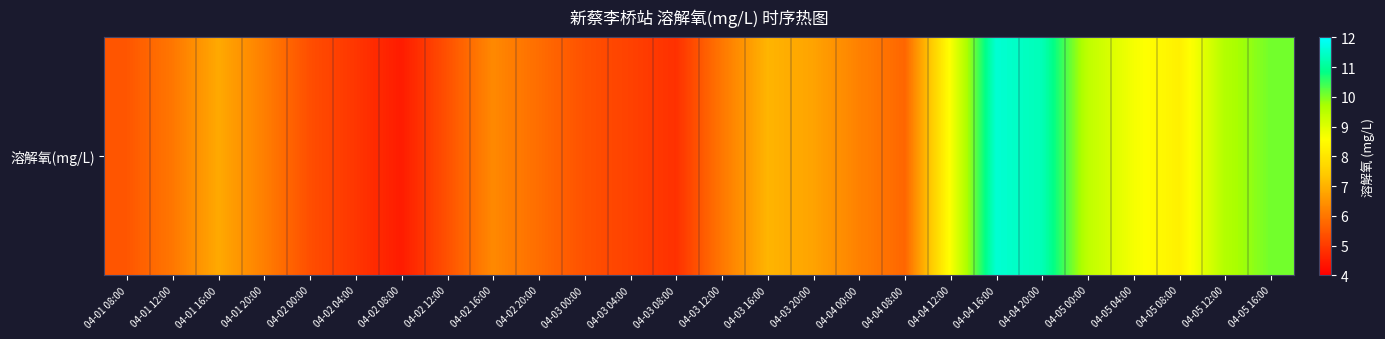

Where does the data first go above 6?

04-01 12:00